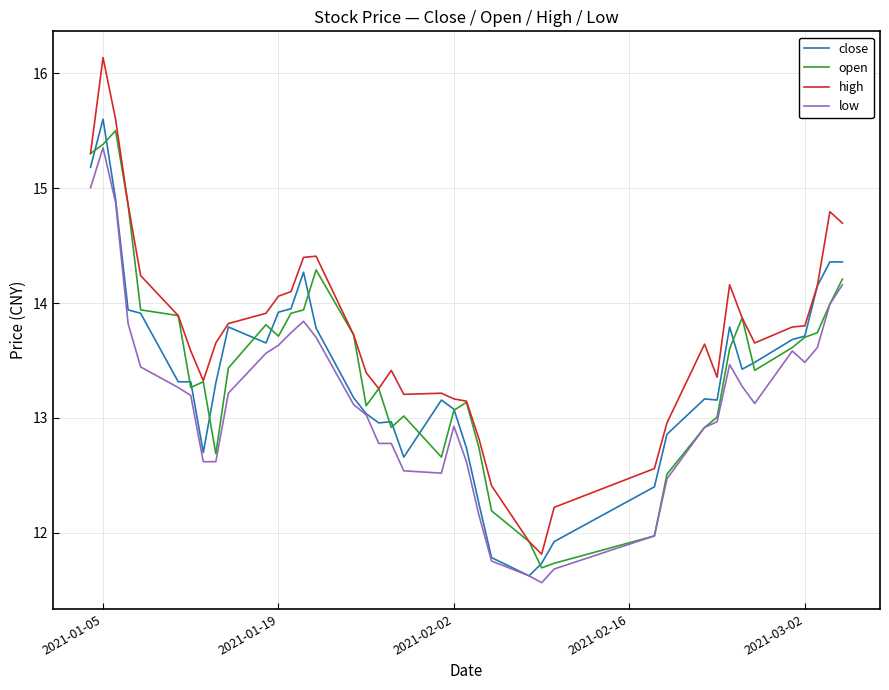

Which series has the largest total across all categories?

high